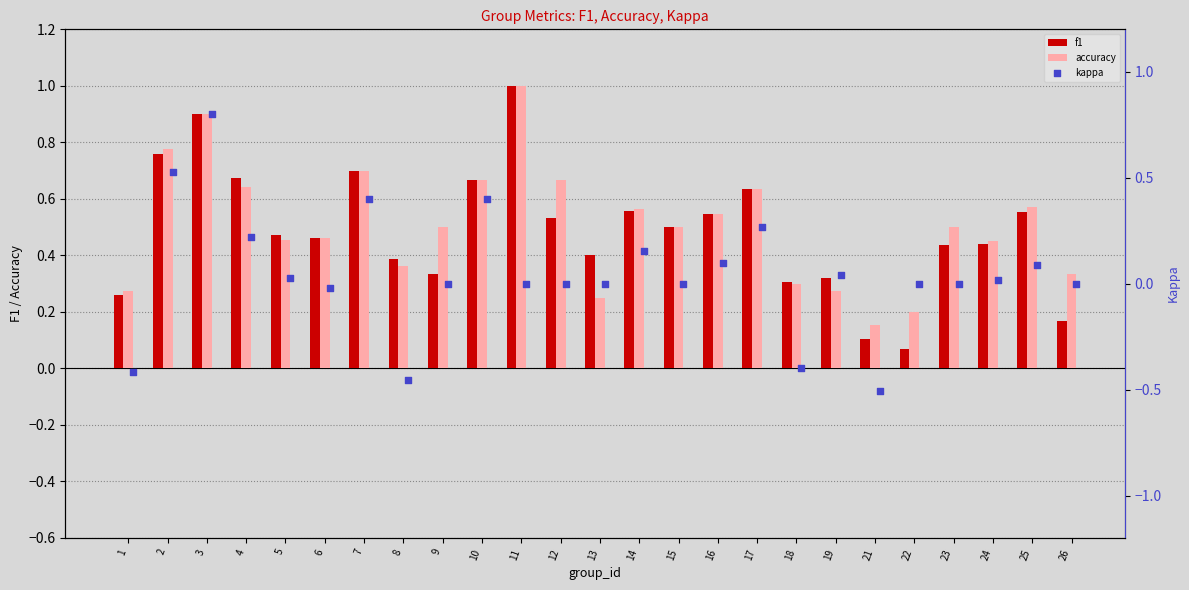

What is the highest value of the f1 series?

1.0